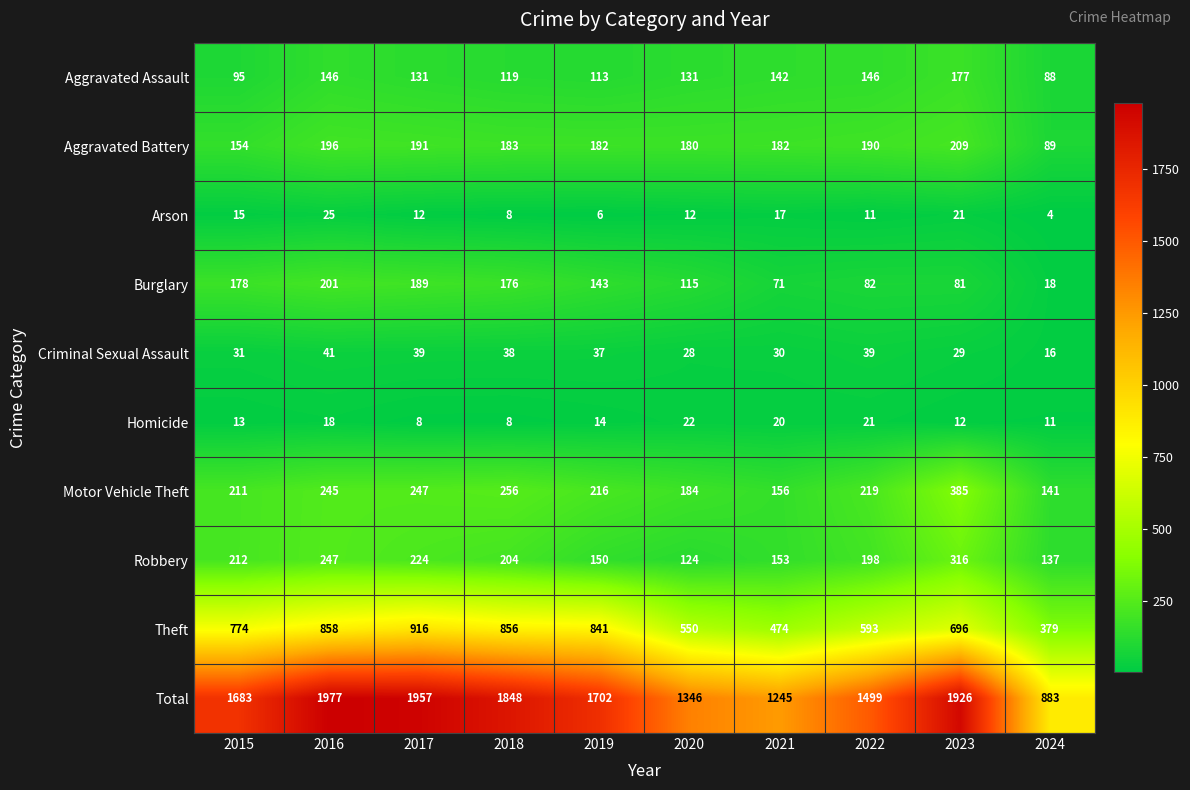

List the labels in order of Burglary value, largest first.

2016, 2017, 2015, 2018, 2019, 2020, 2022, 2023, 2021, 2024